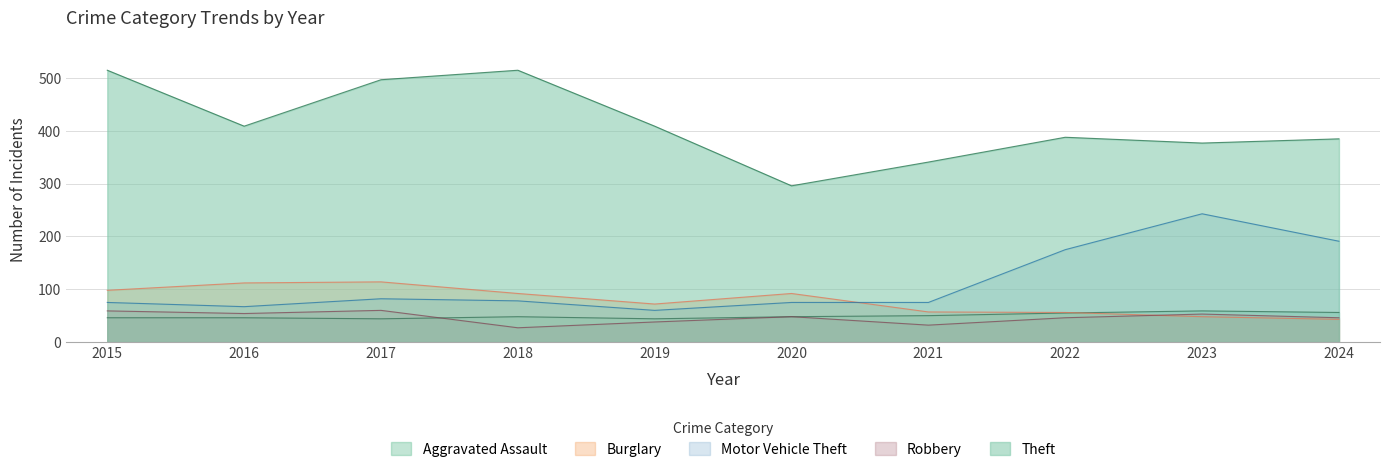

At how many categories does at least one series exceed 165?

10